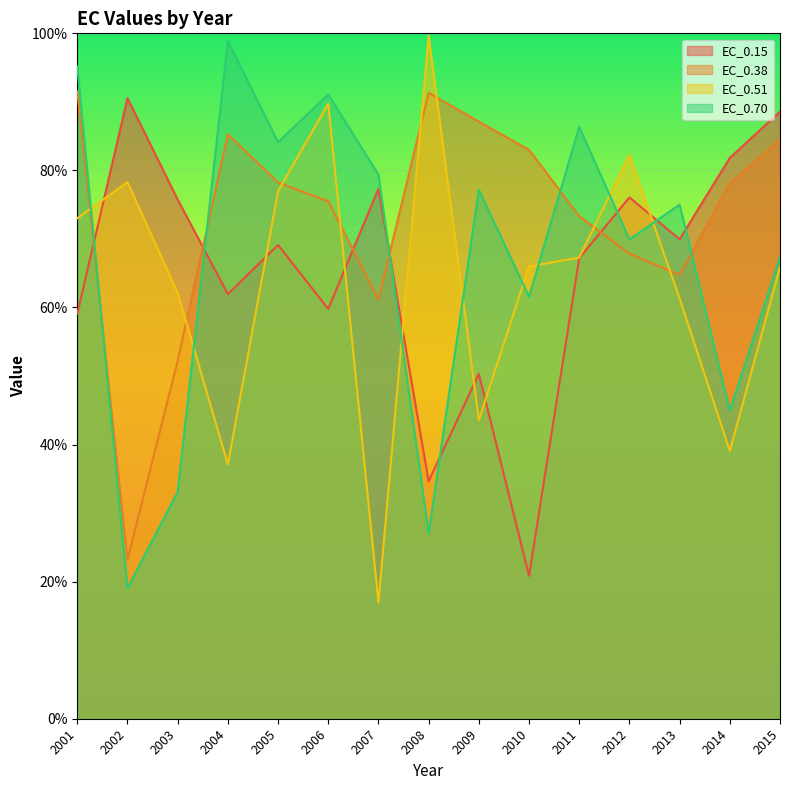

Reading left to right, transcribe all the data shown in this chart.

EC_0.15: 2001=59.1	2002=90.5	2003=75.8	2004=62.0	2005=69.1	2006=59.8	2007=77.3	2008=34.6	2009=50.3	2010=20.9	2011=67.2	2012=76.1	2013=70.0	2014=81.8	2015=88.6
EC_0.38: 2001=91.5	2002=23.2	2003=52.2	2004=85.3	2005=78.3	2006=75.5	2007=61.2	2008=91.3	2009=87.1	2010=83.0	2011=73.3	2012=67.9	2013=64.7	2014=78.1	2015=84.5
EC_0.51: 2001=73.0	2002=78.3	2003=62.1	2004=37.1	2005=77.0	2006=89.8	2007=17.0	2008=99.6	2009=43.6	2010=66.0	2011=67.3	2012=82.3	2013=61.3	2014=39.1	2015=65.9
EC_0.70: 2001=95.2	2002=19.0	2003=33.1	2004=98.9	2005=84.1	2006=91.1	2007=79.4	2008=27.1	2009=77.2	2010=61.6	2011=86.3	2012=69.9	2013=75.0	2014=45.0	2015=67.3